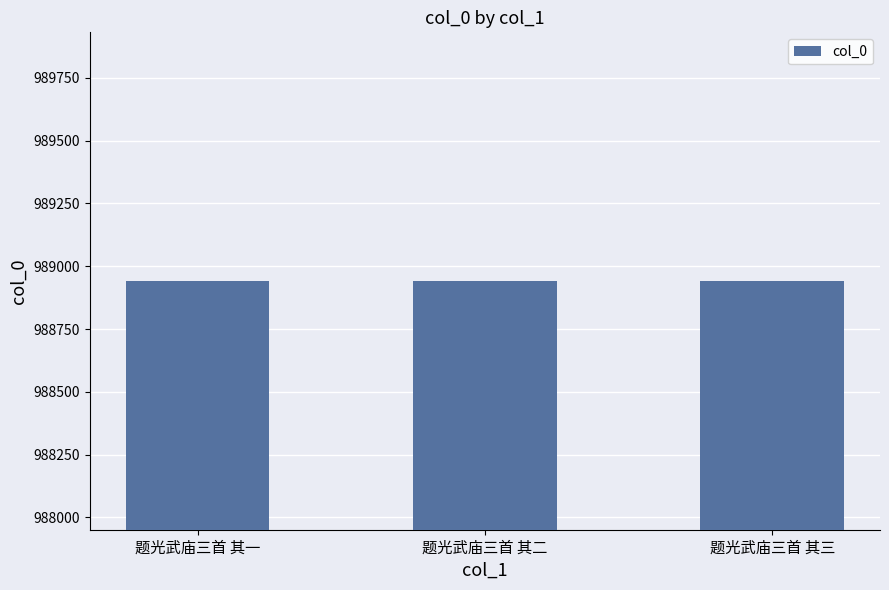

What is the sum of all values?

2966823